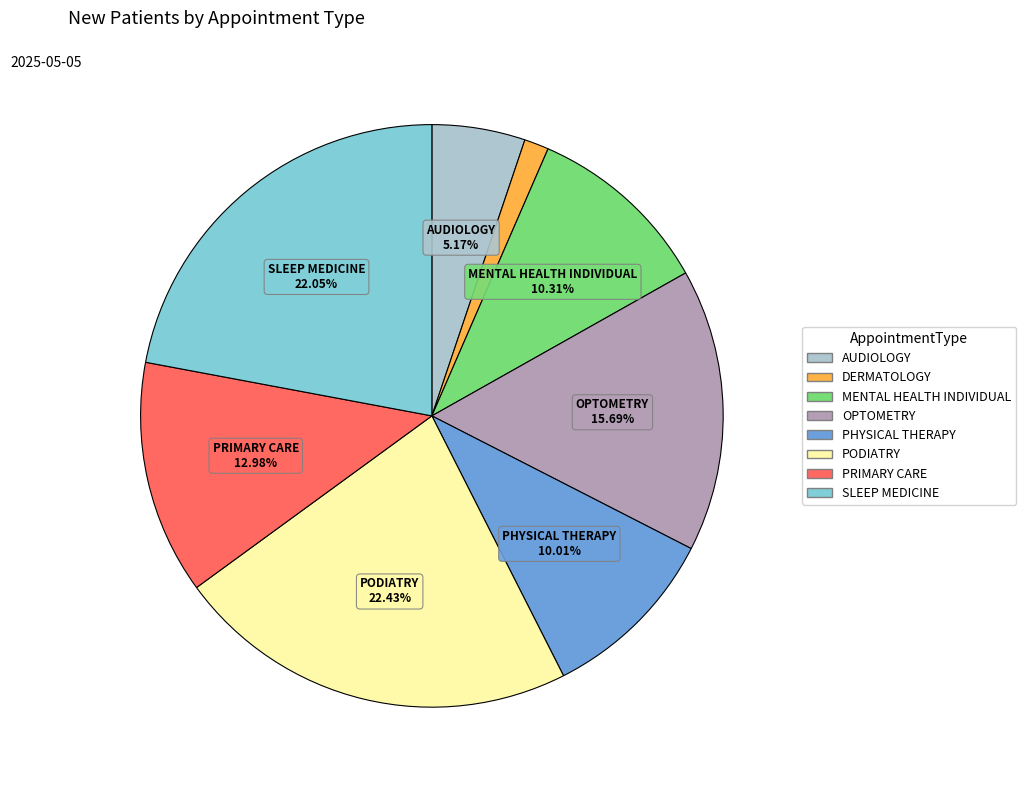

Which category has the smallest portion of the pie?

DERMATOLOGY